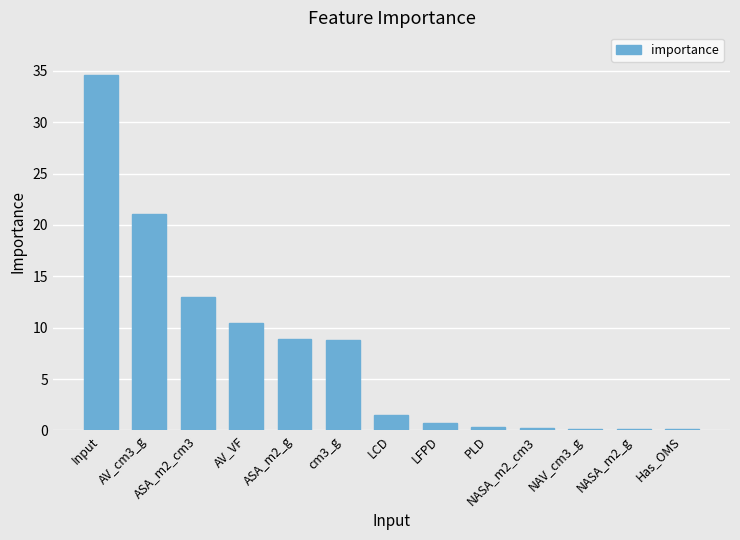

Which label corresponds to the largest value in the chart?

Input